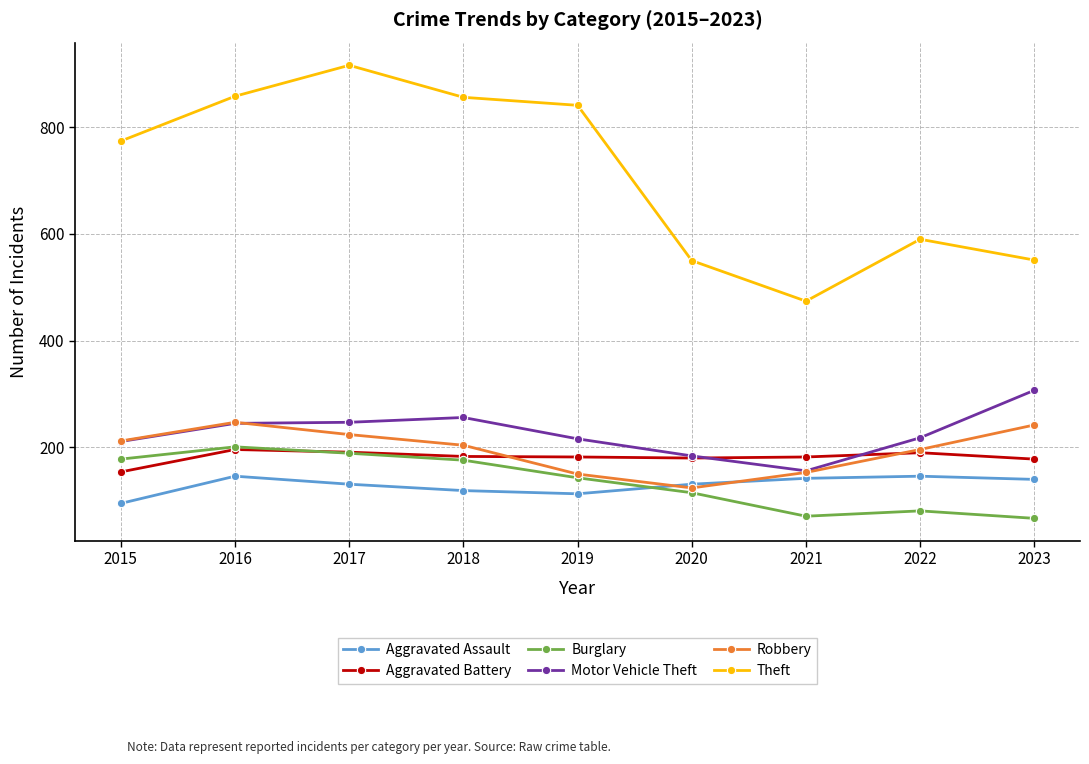

True or false: Theft has more than 0 points higher than both neighbors.

True